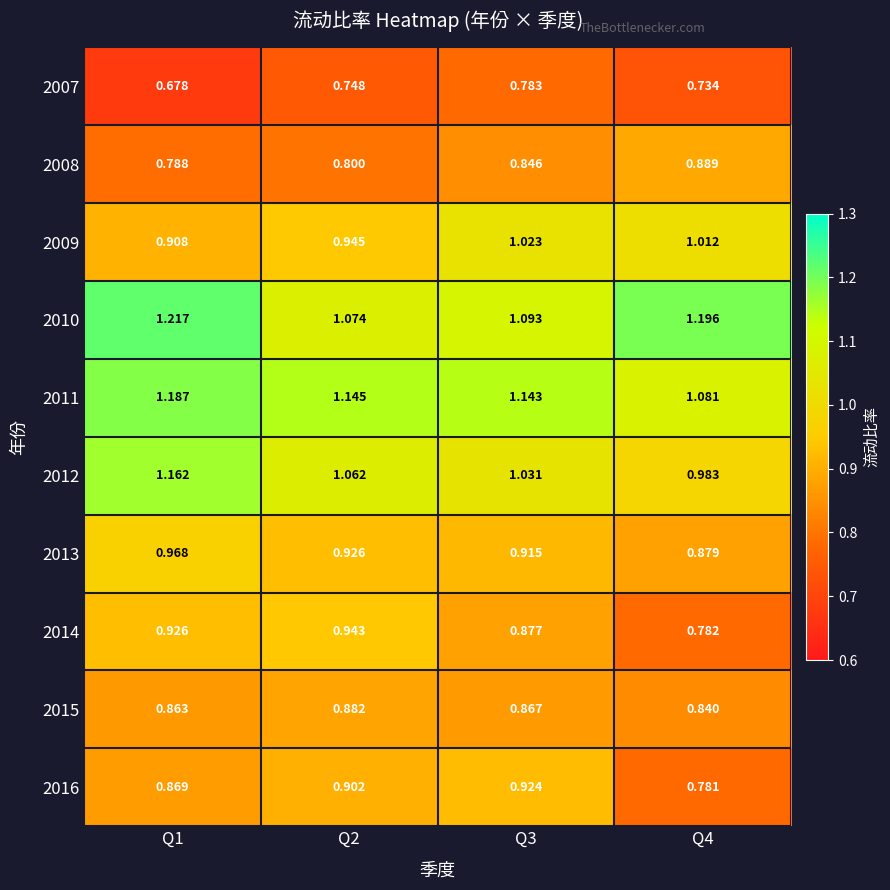

Is the value of 2013 at Q3 greater than the value of 2014 at Q4?

Yes